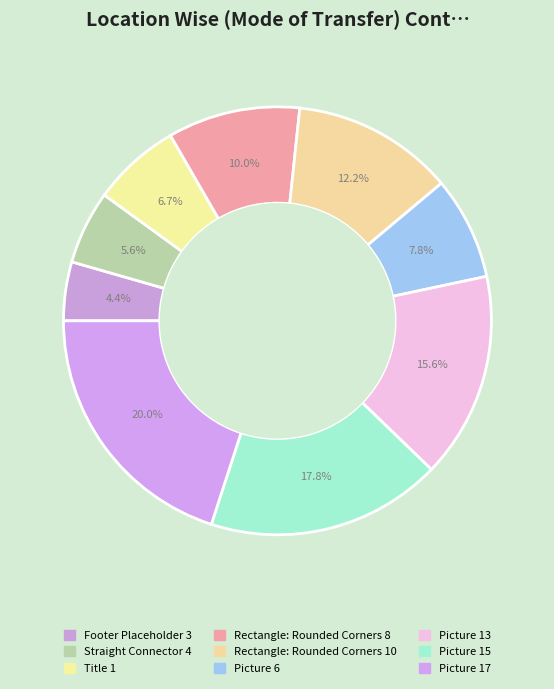

Rank the categories by value from highest to lowest.

Picture 17, Picture 15, Picture 13, Rectangle: Rounded Corners 10, Rectangle: Rounded Corners 8, Picture 6, Title 1, Straight Connector 4, Footer Placeholder 3